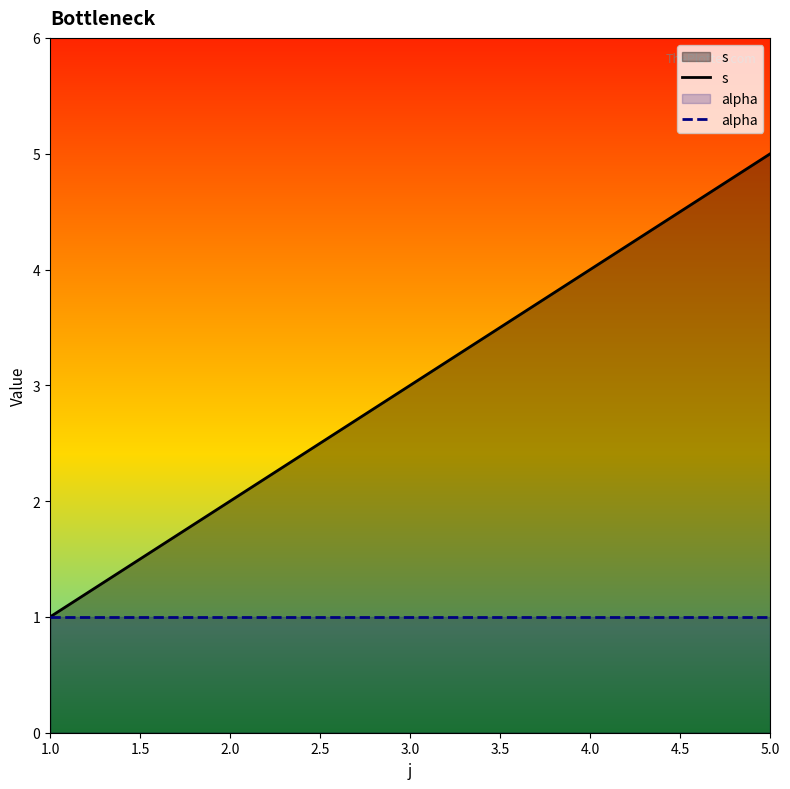

What position from the right is 3.0?

3